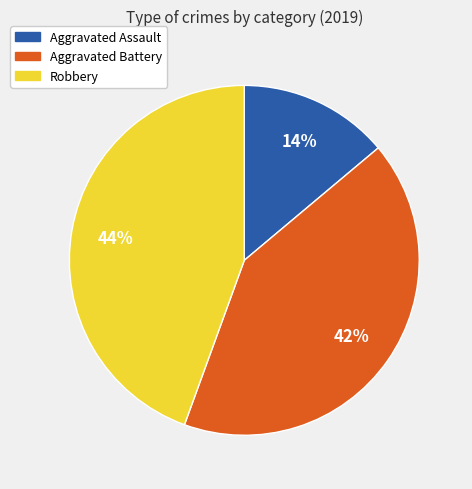

Which slice is the largest?

Robbery